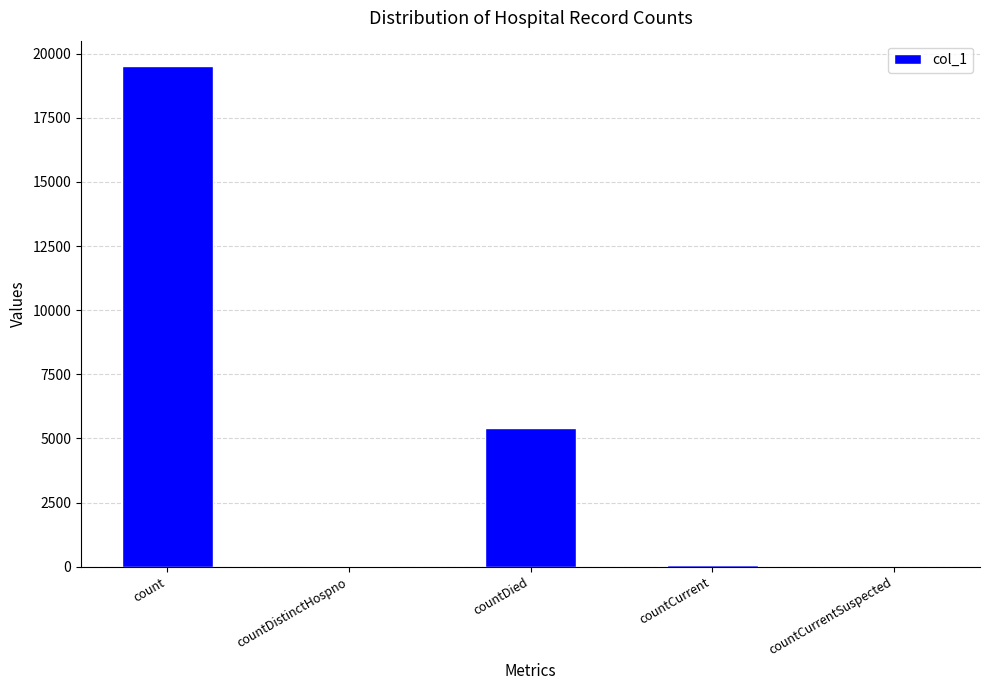

At which label is the value closest to 9764?

countDied